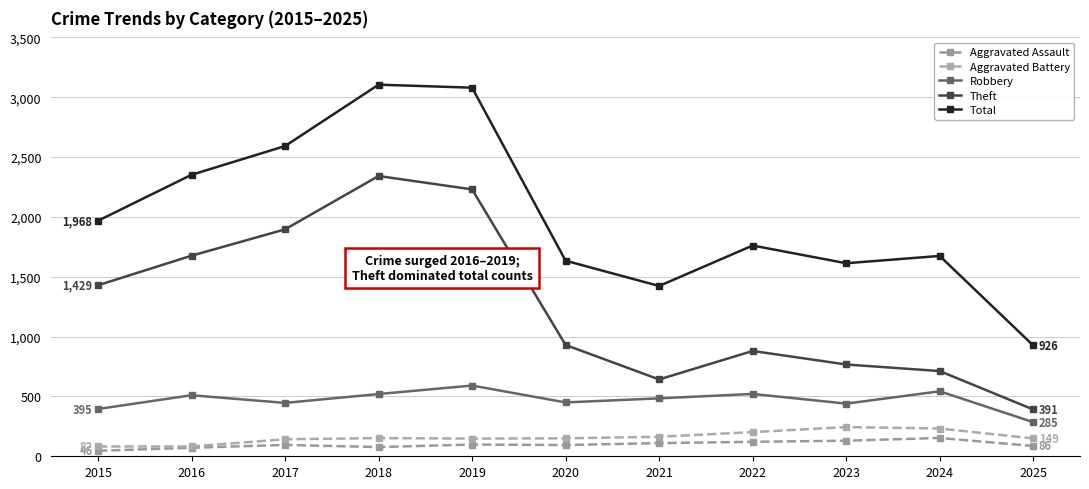

What is the spread (max minus min) of values at 2023?

1483